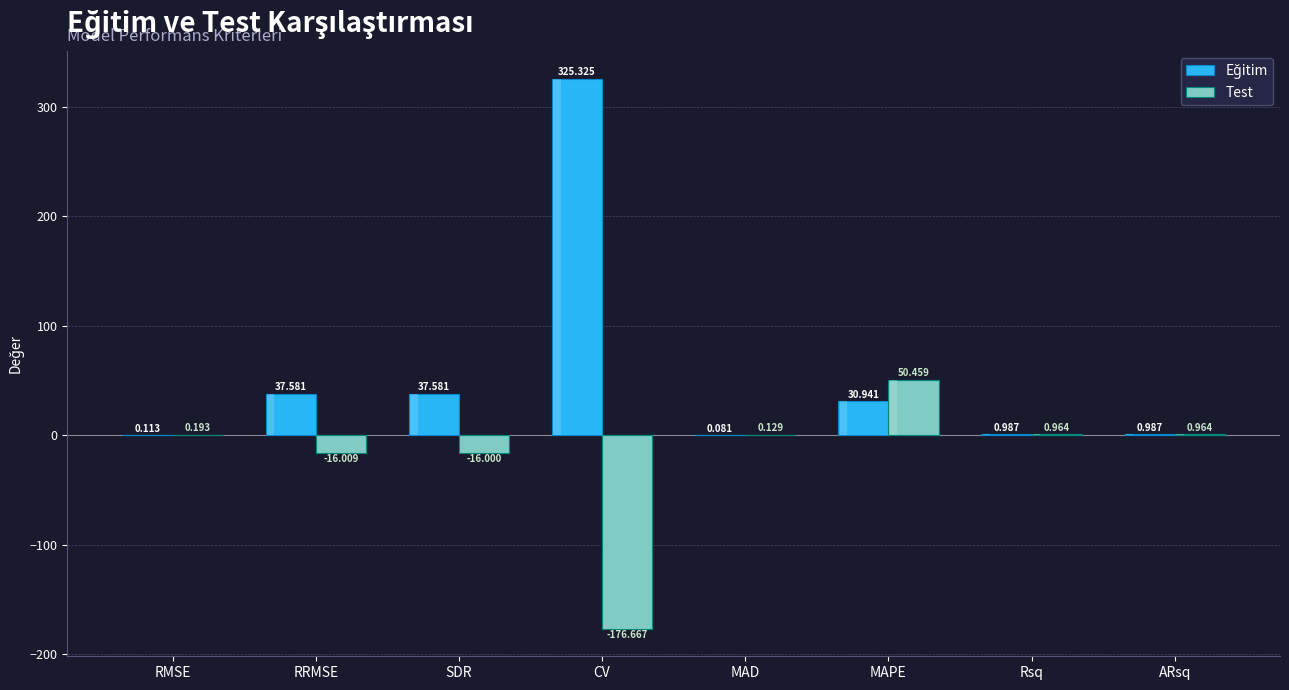

What is the minimum value shown in the chart?

-176.7